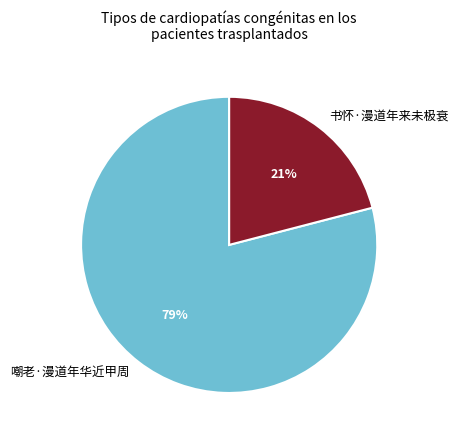

To the nearest percent, what is the difference between the largest and smallest slice percentages?

58%